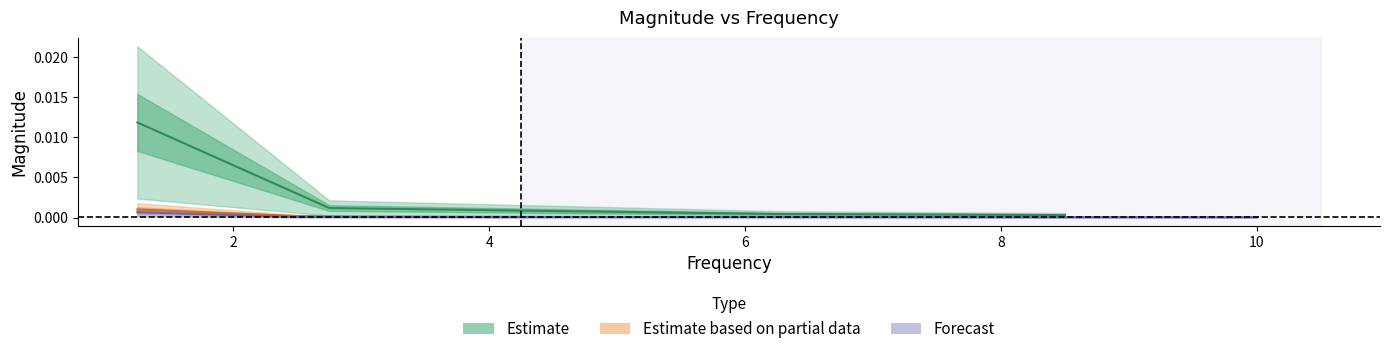

Is the value of Forecast_mag at 4 greater than the value of Partial_mag at 0?

No